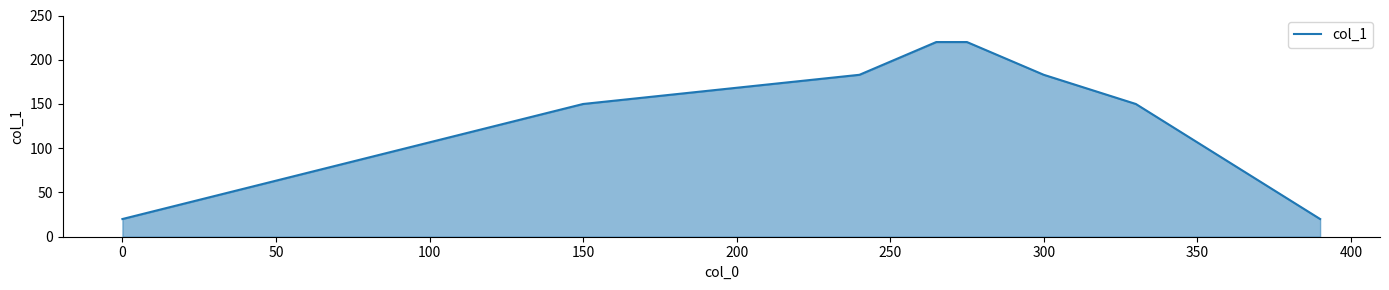

True or false: there are more than 2 points higher than both neighbors.

False